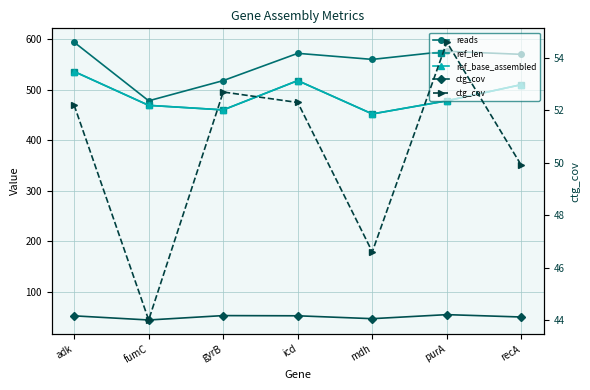

Is the value of ref_len at purA greater than the value of reads at icd?

No